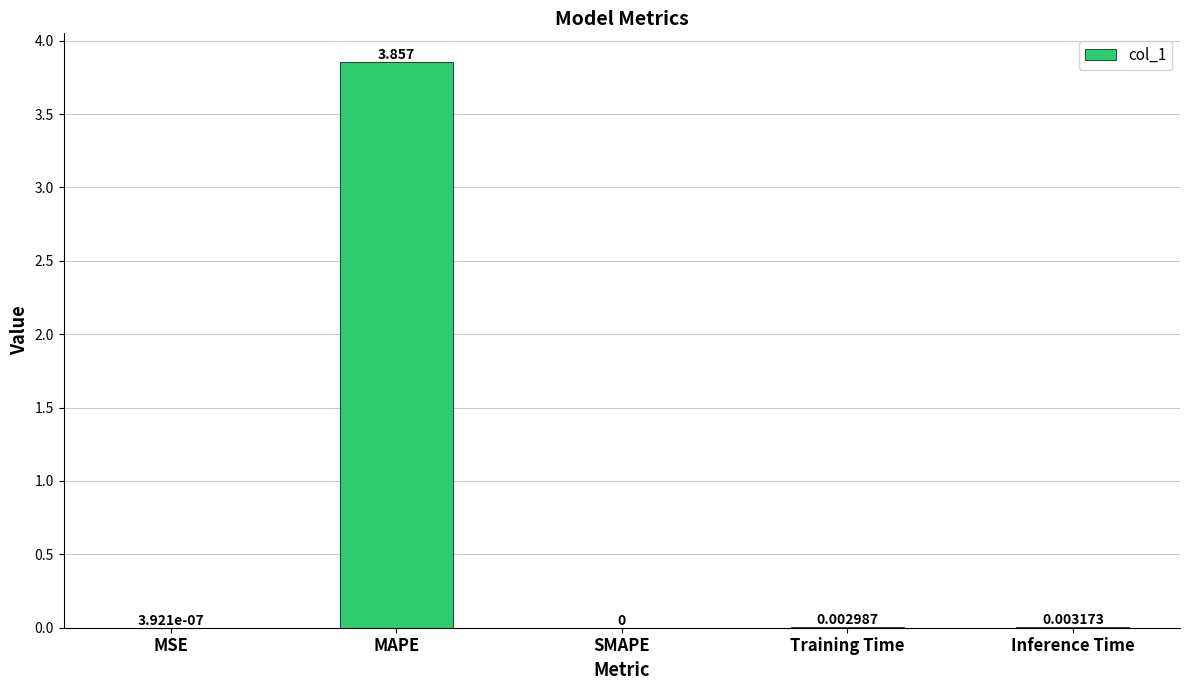

How many data points does each series have?

5